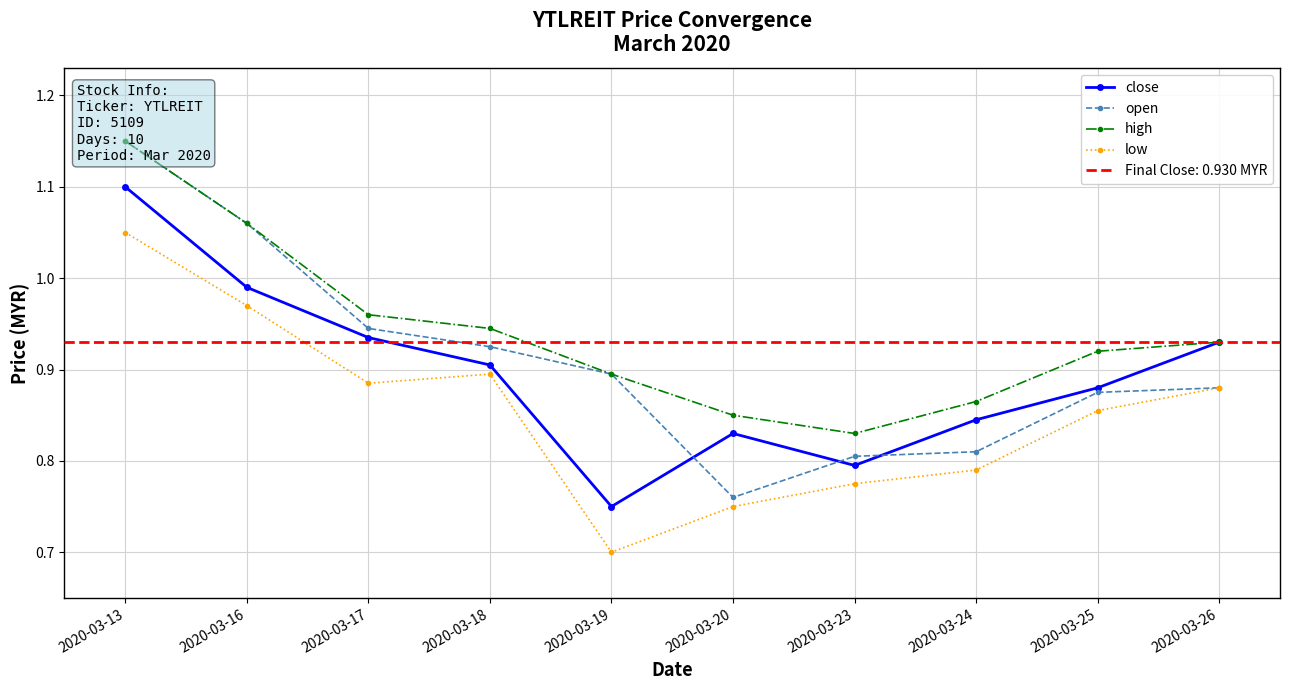

What is the sum of the high values at 2020-03-19 and 2020-03-16?

2.0